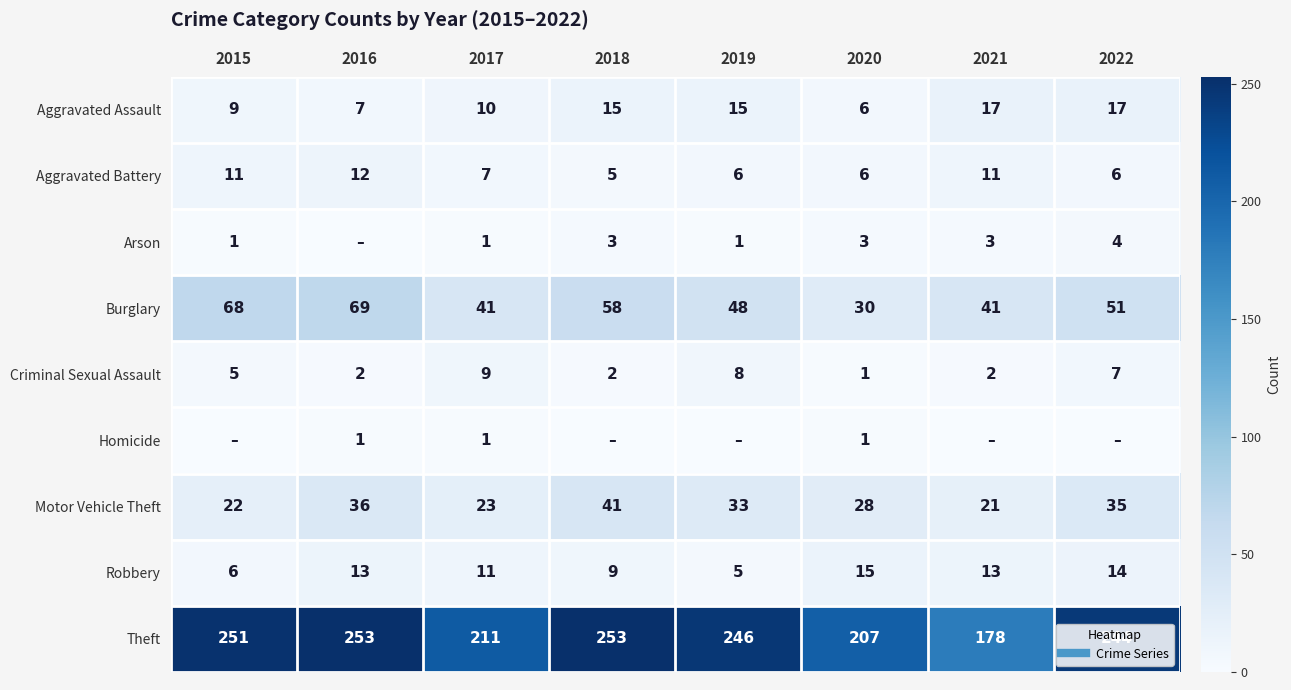

The value of Criminal Sexual Assault at 2018 is 3. True or false?

False